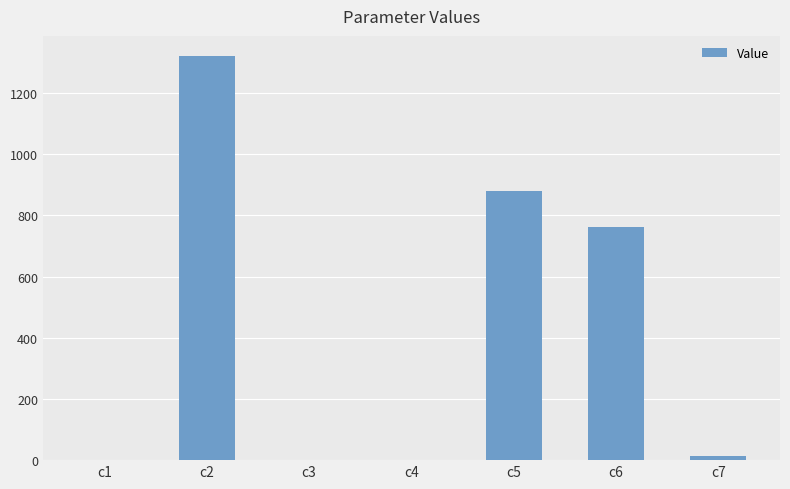

Approximately how many times larger is the value at c2 compared to c5?

1.5